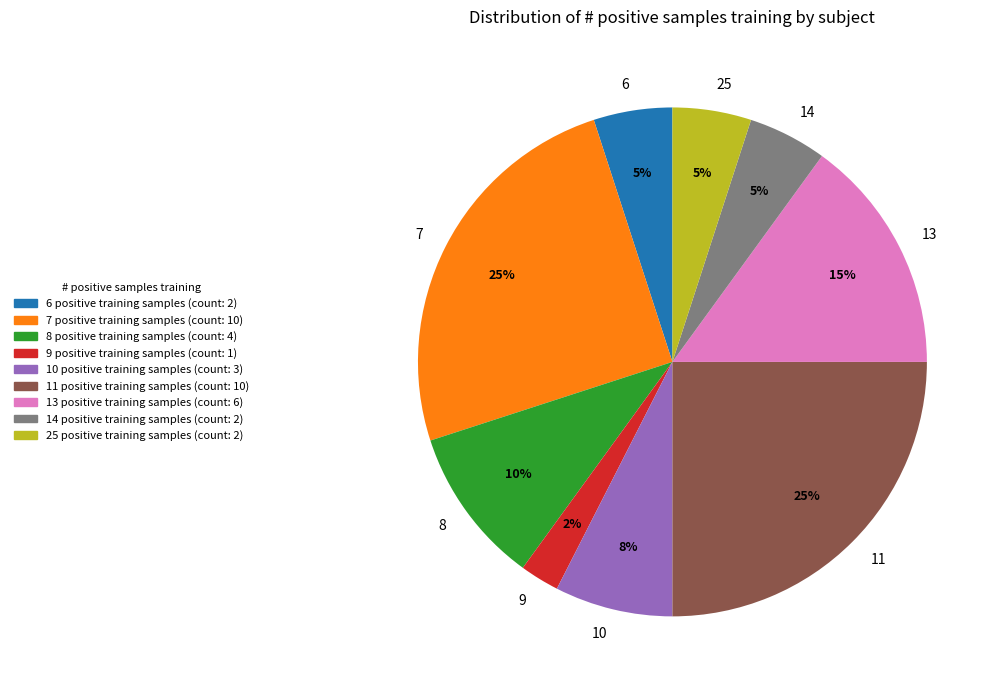

How many slices are in this pie chart?

9